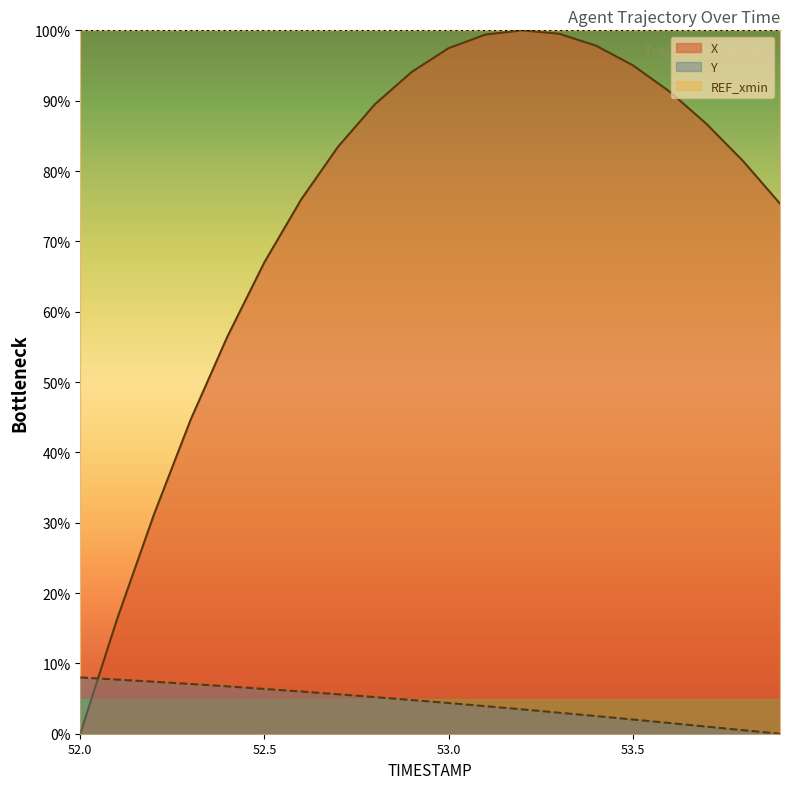

List the labels in order of X value, largest first.

53.2, 53.3, 53.1, 53.4, 53.0, 53.5, 52.9, 53.6, 52.8, 53.7, 52.7, 53.8, 52.6, 53.9, 52.5, 52.4, 52.3, 52.2, 52.1, 52.0